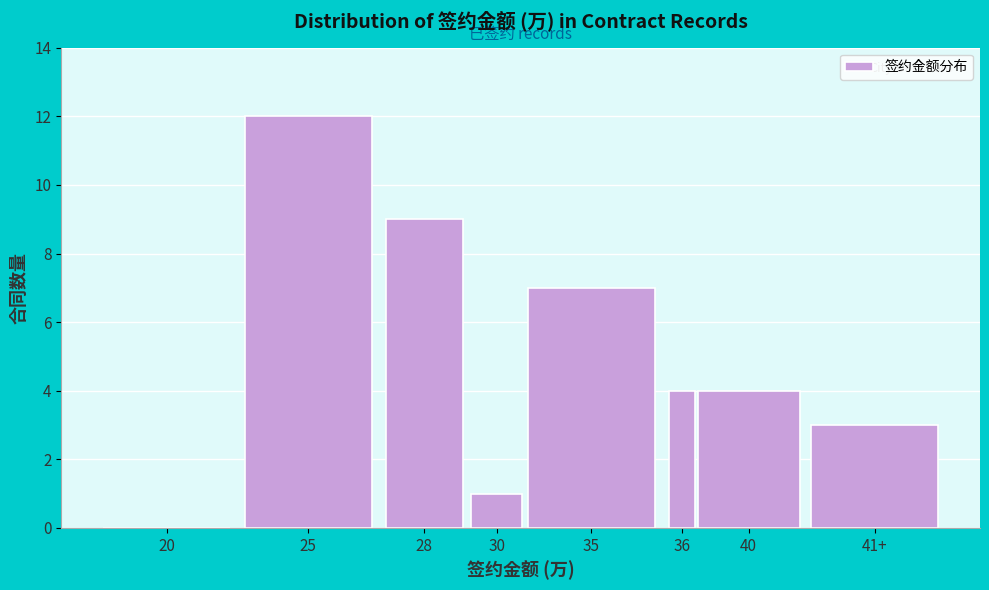

Reading left to right, what are all the values shown in this chart?

20=0	25=12	28=9	30=1	35=7	36=4	40=4	41+=3